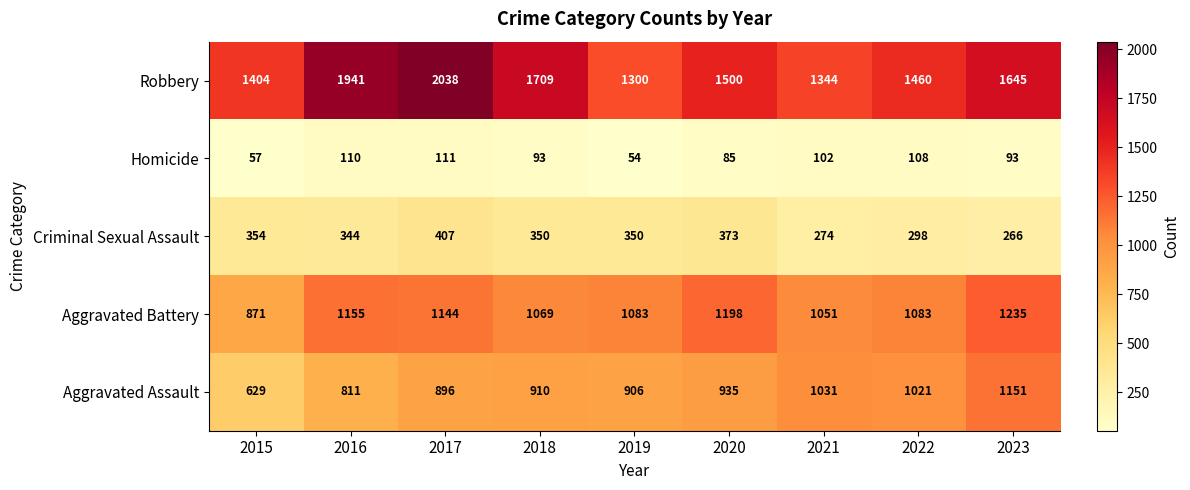

Between 2016 and 2017, which series saw the biggest shift?

Robbery